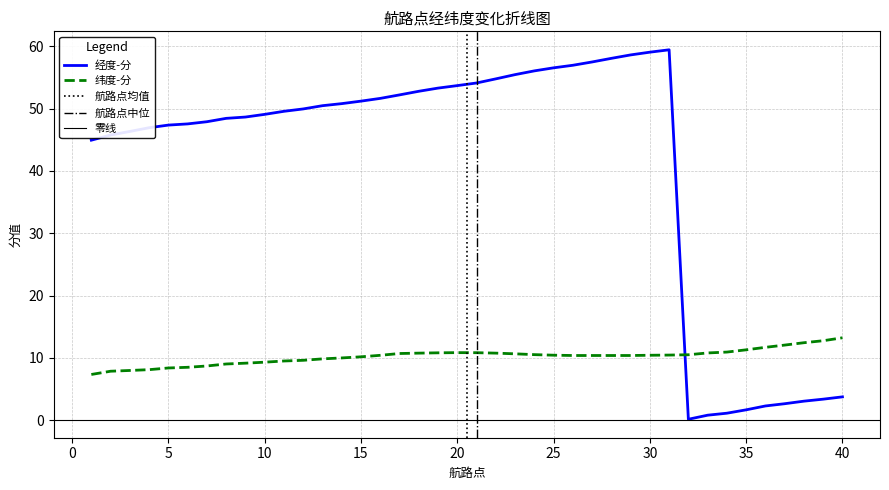

Reading right to left, transcribe all the data shown in this chart.

经度-分: 3.8	3.4	3.1	2.7	2.3	1.7	1.1	0.8	0.2	59.4	59.0	58.6	58.0	57.5	56.9	56.5	56.0	55.4	54.8	54.1	53.7	53.3	52.8	52.2	51.6	51.2	50.8	50.5	49.9	49.5	49.1	48.6	48.4	47.9	47.5	47.3	46.9	46.3	45.8	44.9
纬度-分: 13.2	12.8	12.4	12.1	11.7	11.3	10.9	10.8	10.5	10.5	10.4	10.4	10.4	10.4	10.4	10.4	10.5	10.7	10.8	10.8	10.9	10.8	10.8	10.7	10.4	10.2	10.0	9.9	9.6	9.5	9.3	9.2	9.0	8.7	8.5	8.4	8.1	8.0	7.9	7.4